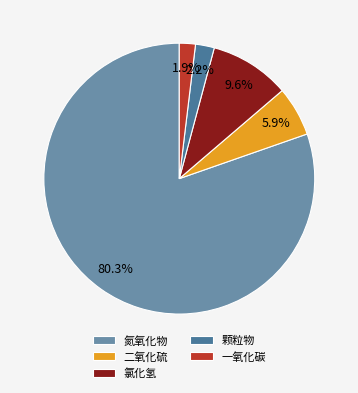

Which slice is the largest?

氮氧化物